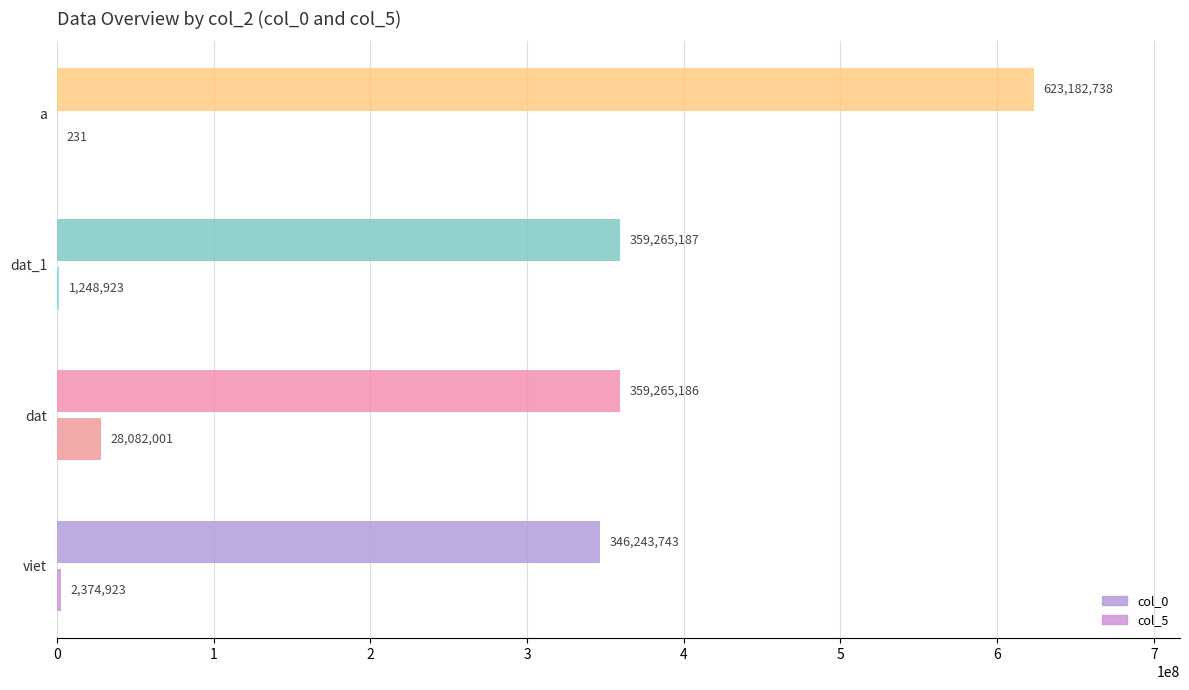

At how many categories does at least one series exceed 161691176?

4